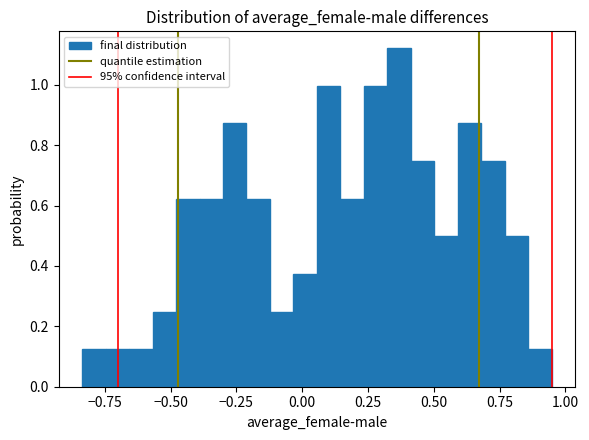

Around what value on the x-axis is the tallest bar? Give the approximate position of its centre, as read against the axis.

0.35